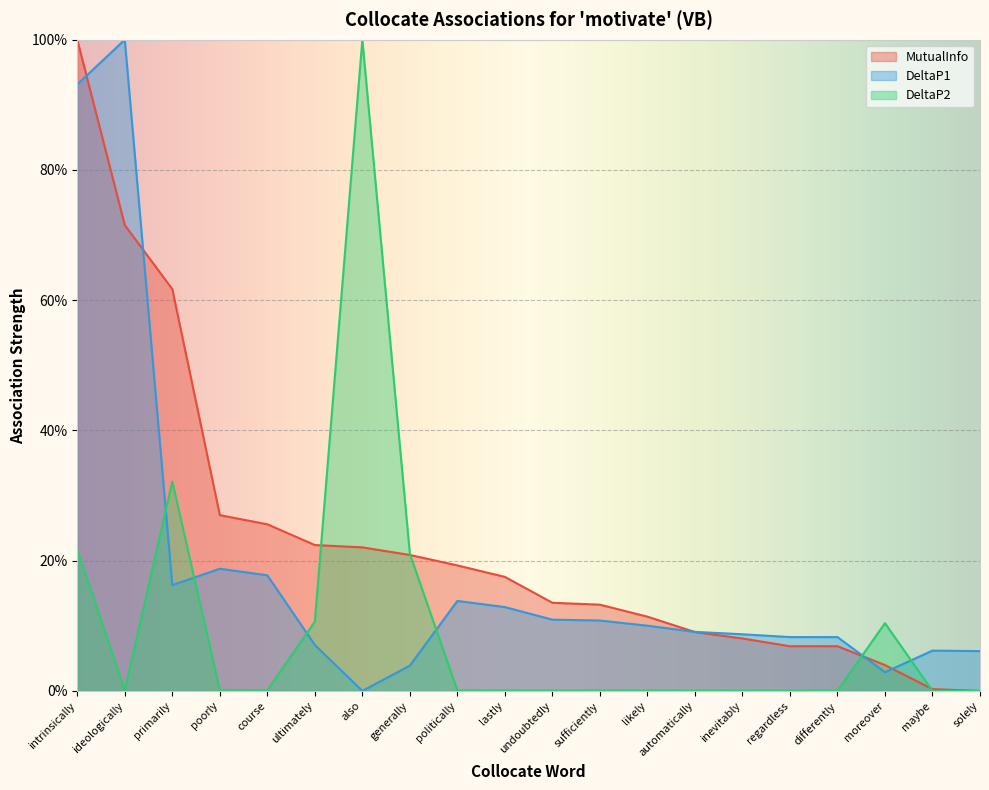

How many times do DeltaP2 and DeltaP1 cross each other?

6